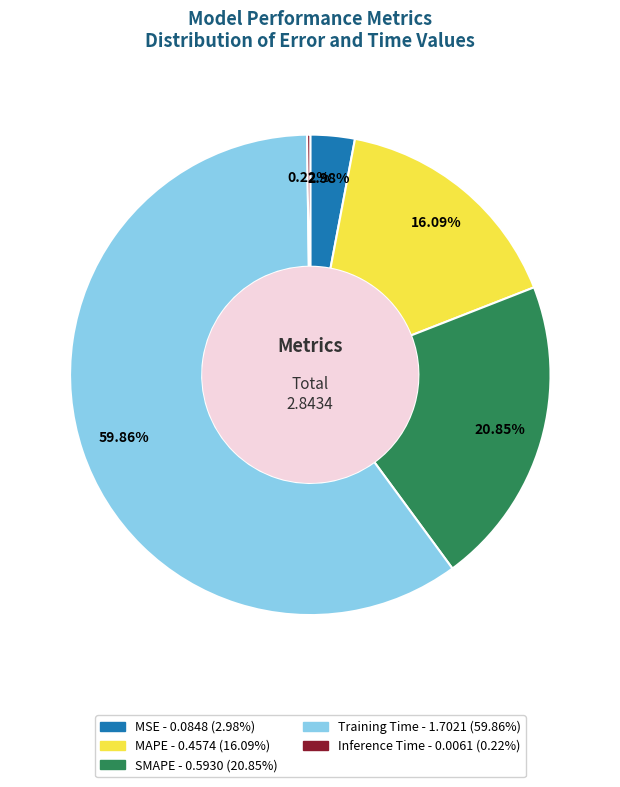

Which category has the biggest portion of the pie?

Training Time